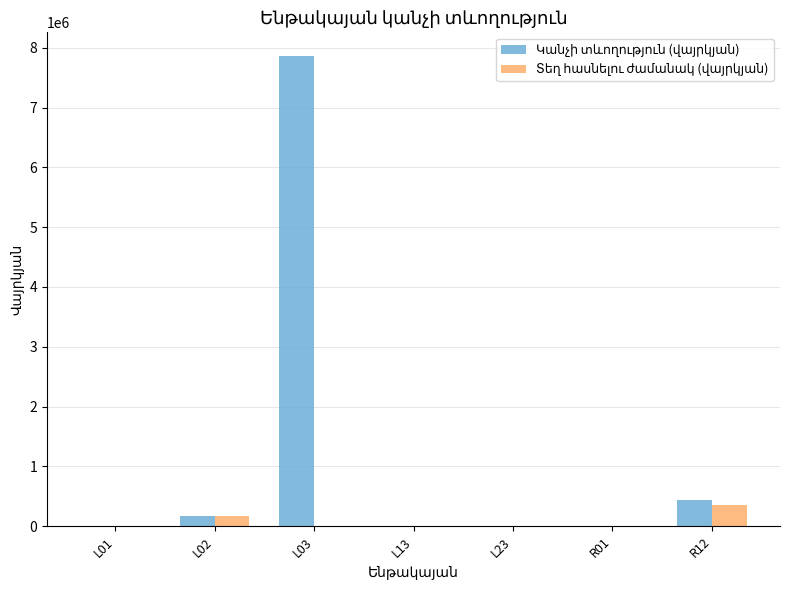

What is the greatest value displayed?

7866839